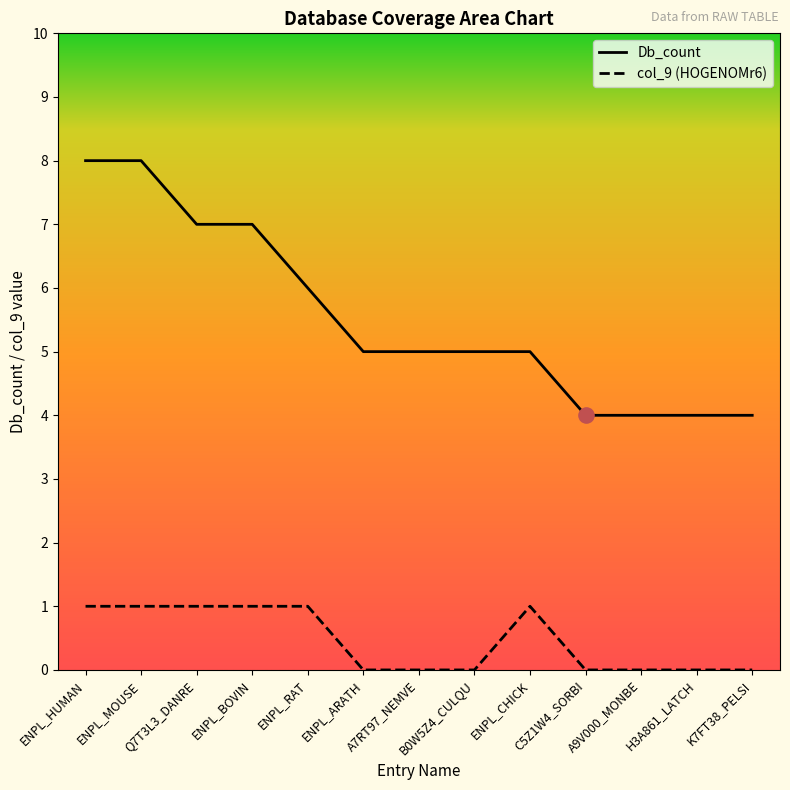

Which series reaches the maximum Y coordinate?

Db_count